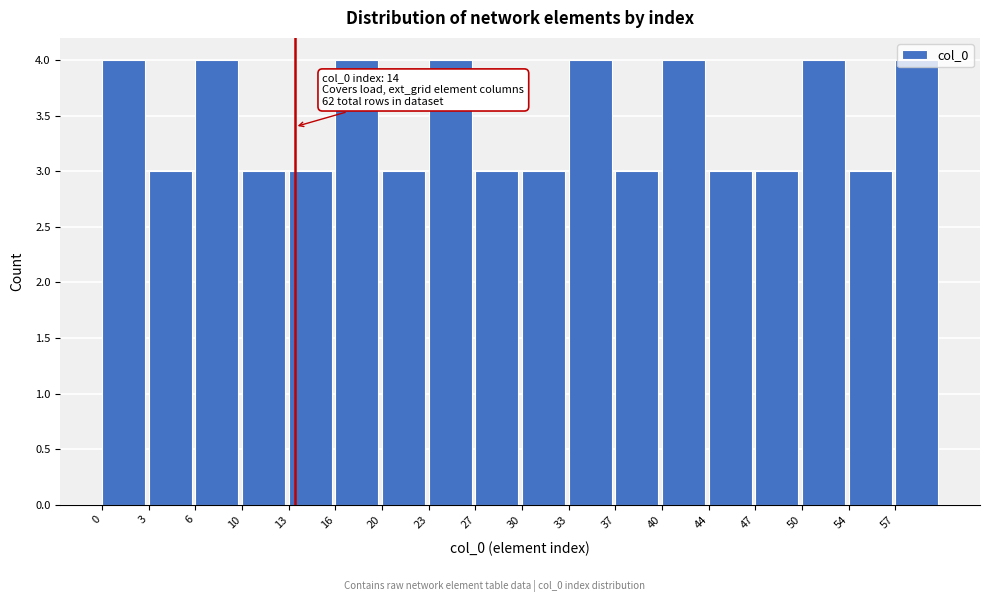

What is the sum of the values at 0 and 50?

8